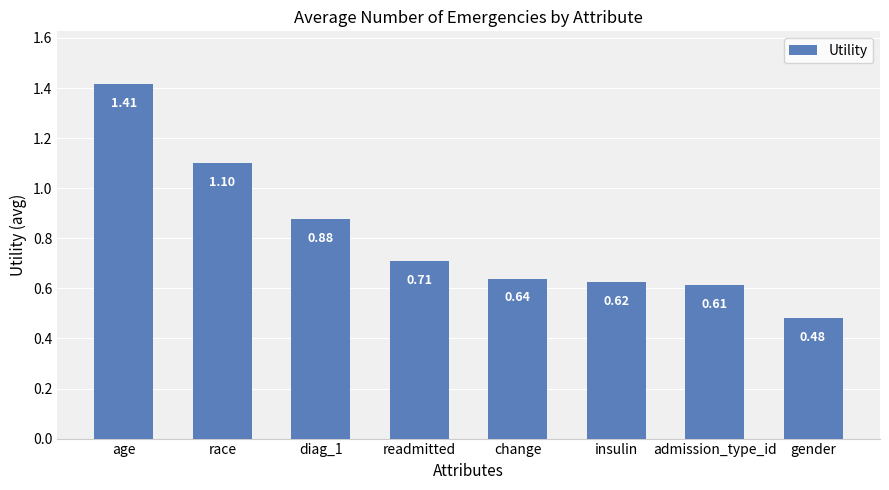

Which label corresponds to the largest value in the chart?

age